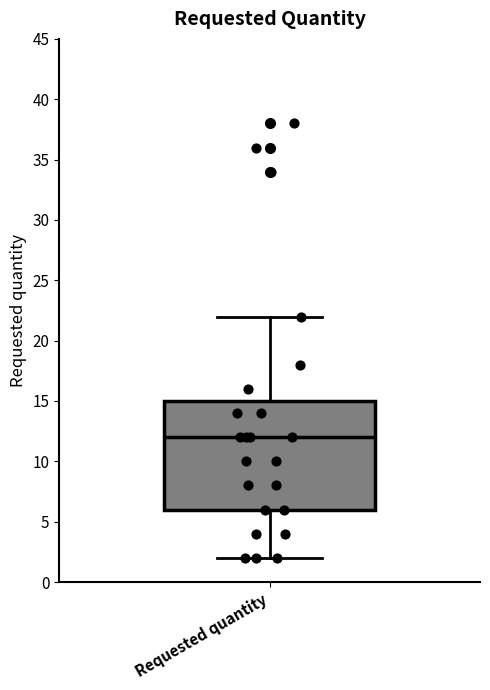

Read this box plot against the y-axis: the position of the median line, the range covered by the box, and the ends of both whiskers. The values are not printed on the chart, so give them approximately, as read against the axis.

median 12, box 6 to 15, whiskers 2 to 22